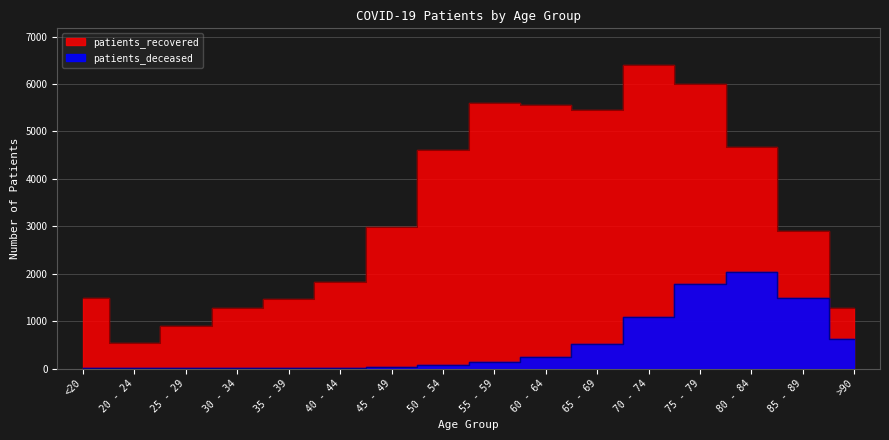

Rank the categories by patients_deceased value from highest to lowest.

80 - 84, 75 - 79, 85 - 89, 70 - 74, >90, 65 - 69, 60 - 64, 55 - 59, 50 - 54, 45 - 49, 40 - 44, 30 - 34, 35 - 39, <20, 20 - 24, 25 - 29